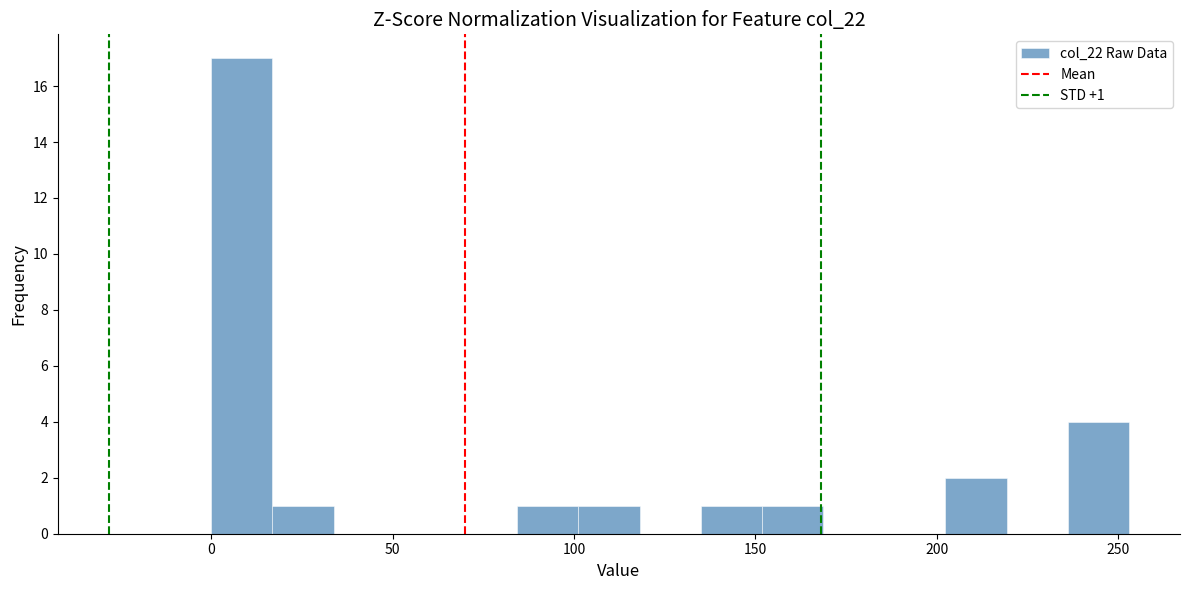

Read against the x-axis, roughly where is the centre of the tallest bar?

10